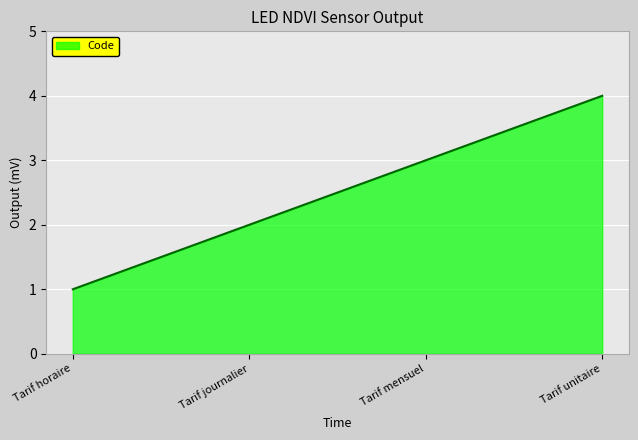

At which category does the chart reach its peak across all series?

Tarif unitaire